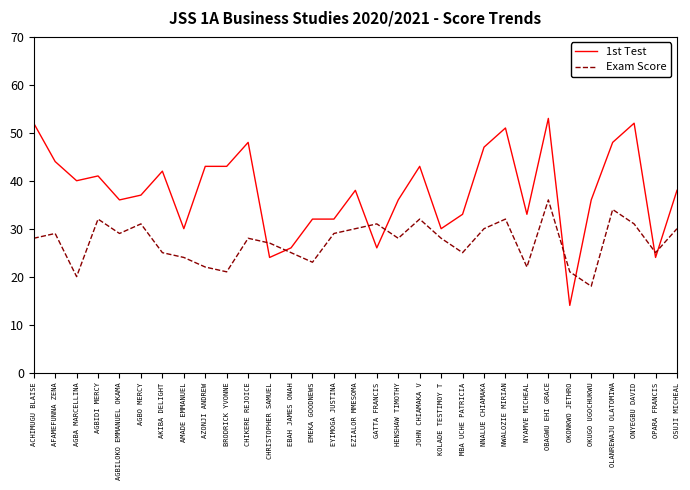

How many series are shown in this chart?

2